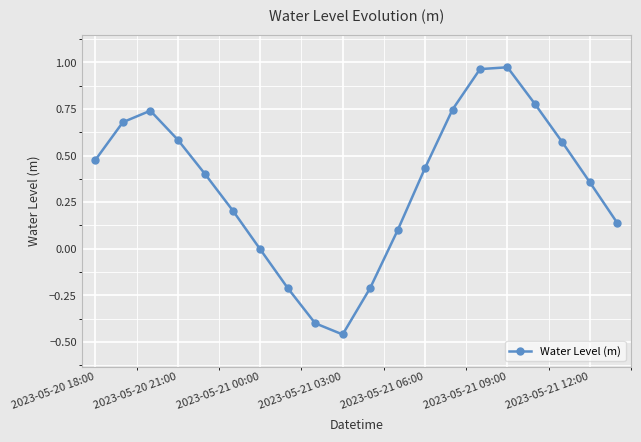

What is the average value?

0.3